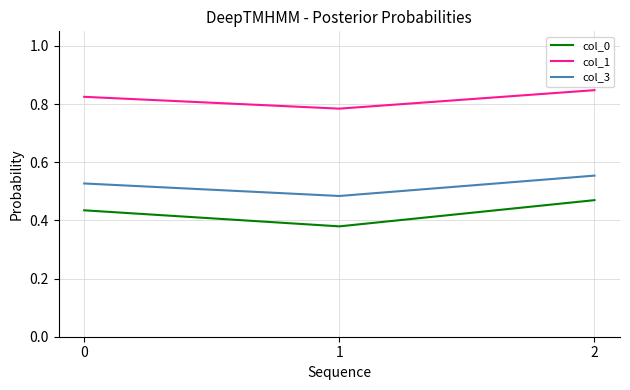

Is it true that col_0 equals 0.5 at 1?

False